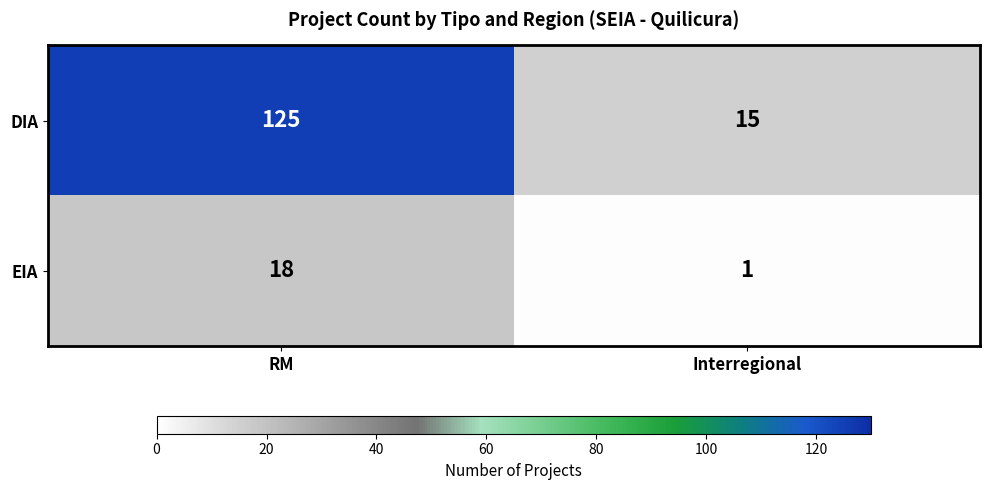

How many data points does each series have?

2